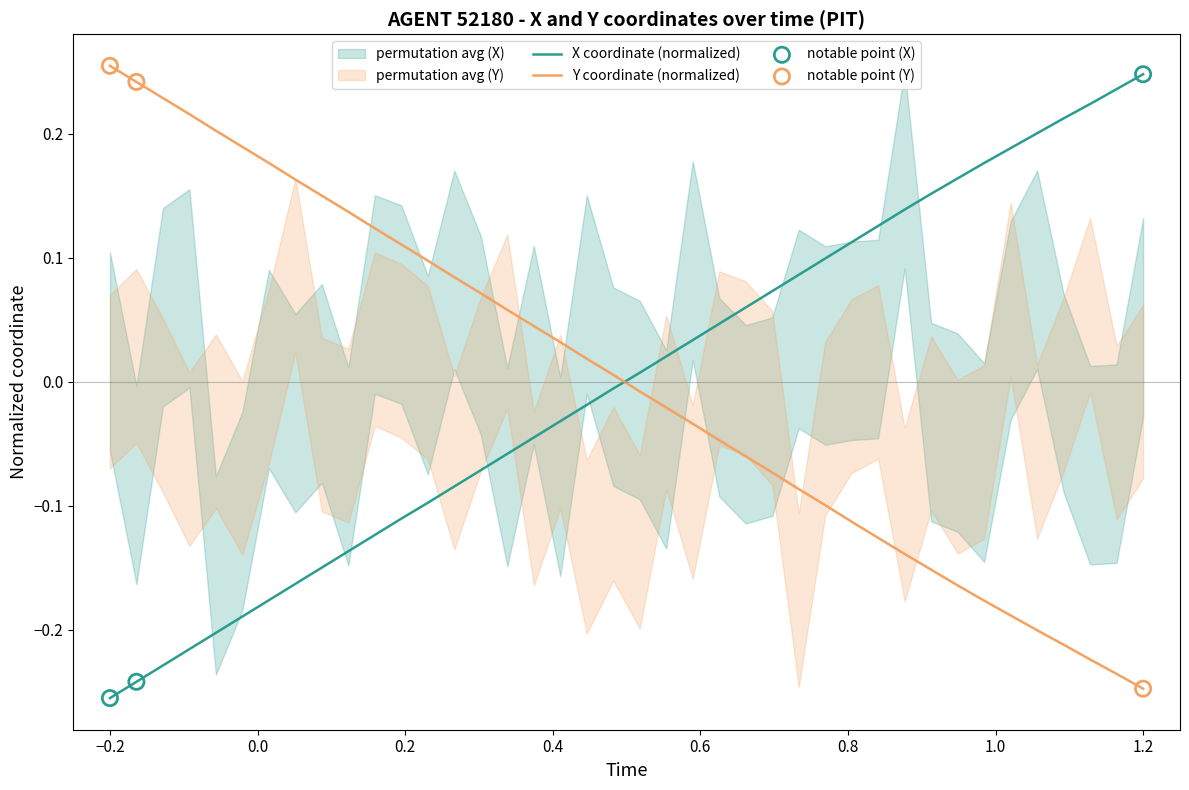

Which series reaches the maximum Y coordinate?

Y